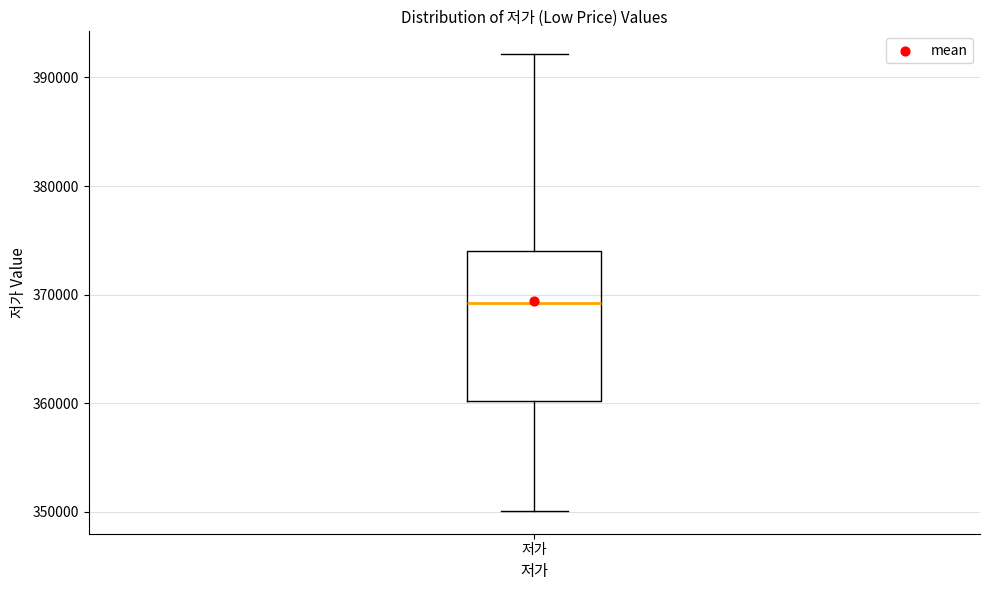

Transcribe this box plot: give where the median line is, the range the box spans, and where the two whiskers end, as read against the y-axis. The values are not printed on the chart, so give them approximately, as read against the axis.

median 369000, box 360000 to 374000, whiskers 350000 to 392000